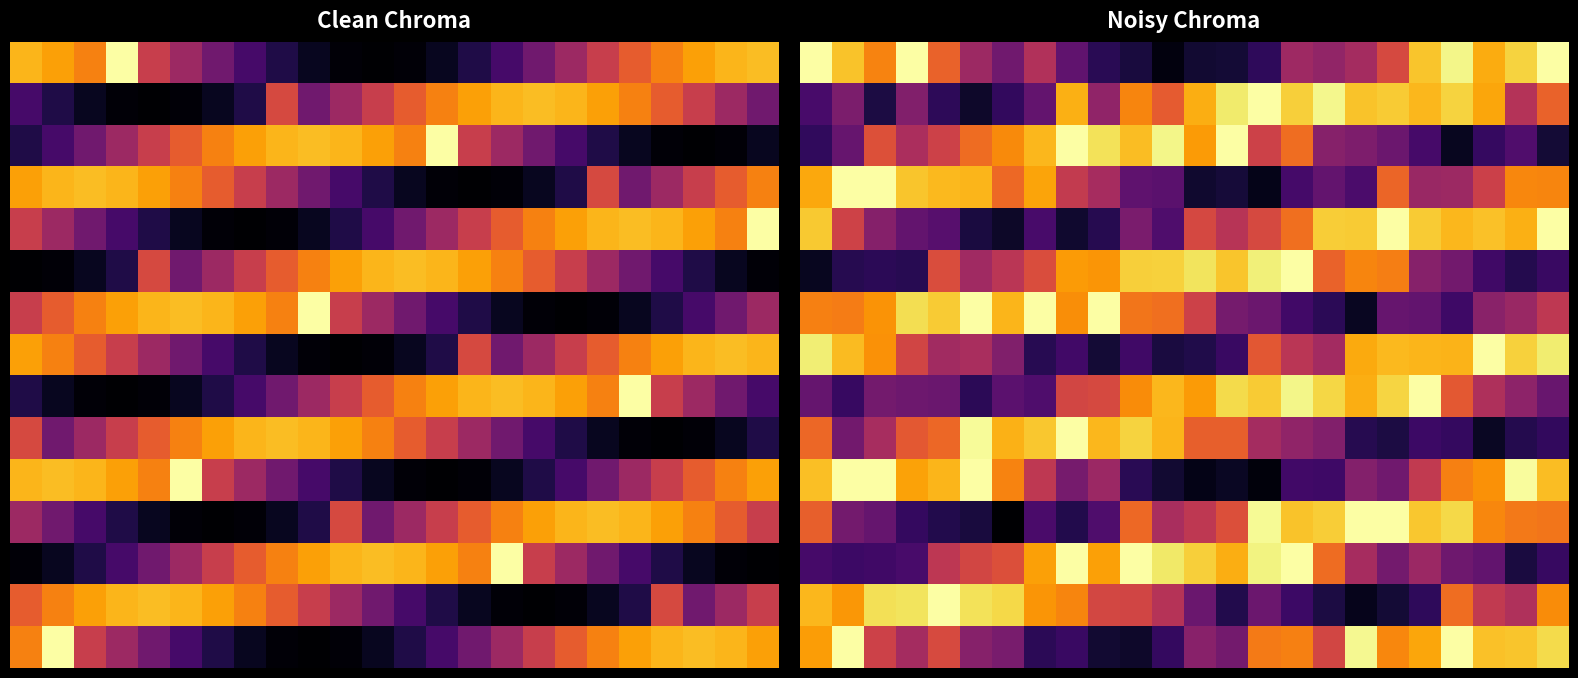

What is the difference between the highest and lowest values at 1?

0.9